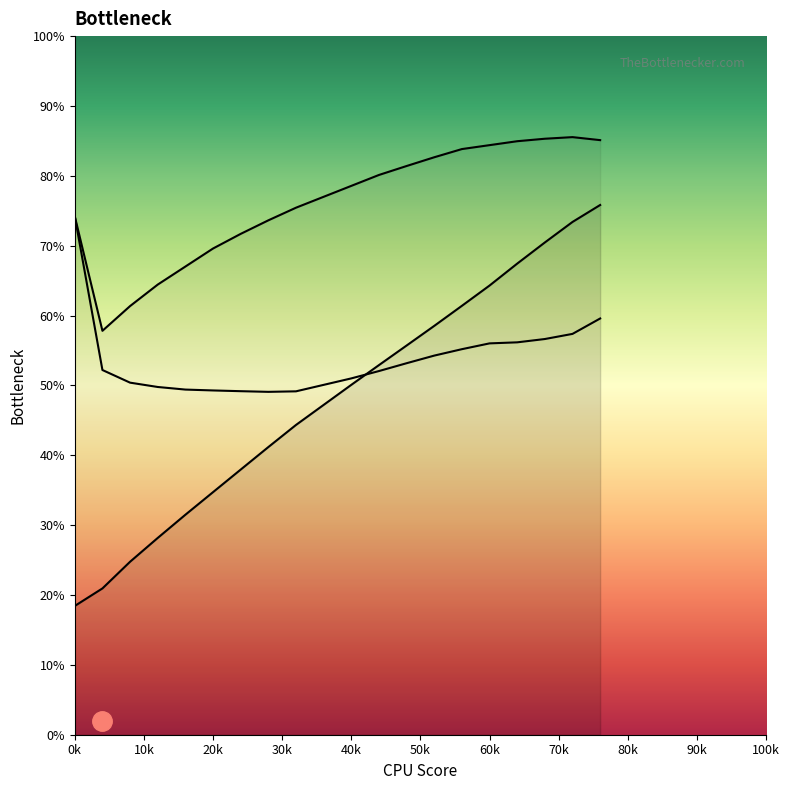

True or false: Series 3 and Series 2 intersect in this chart.

False